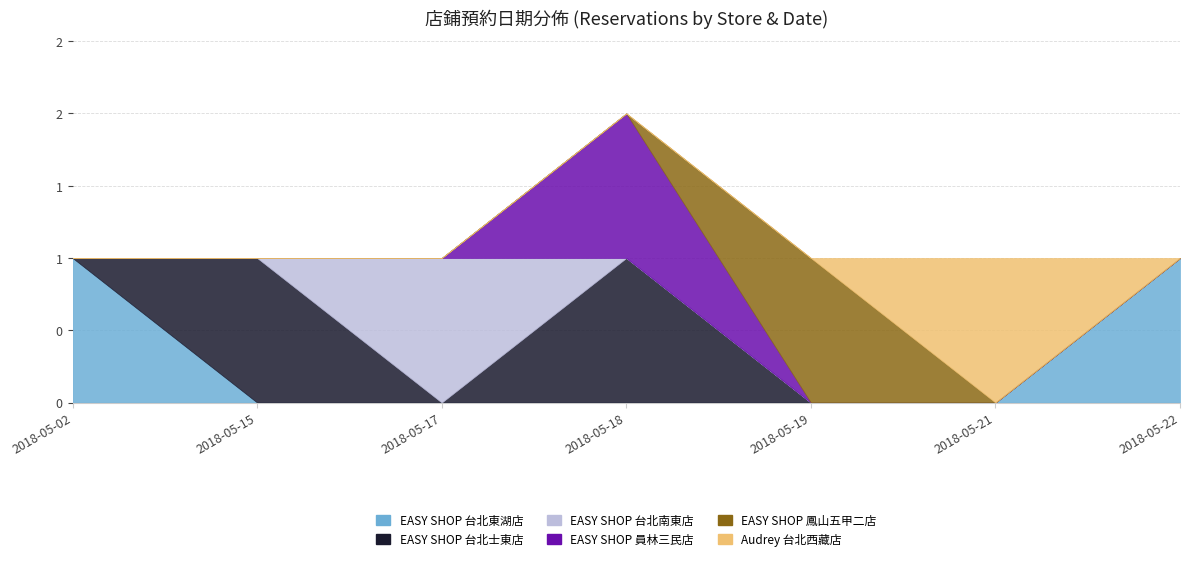

What is the maximum value for EASY SHOP 台北南東店?

1